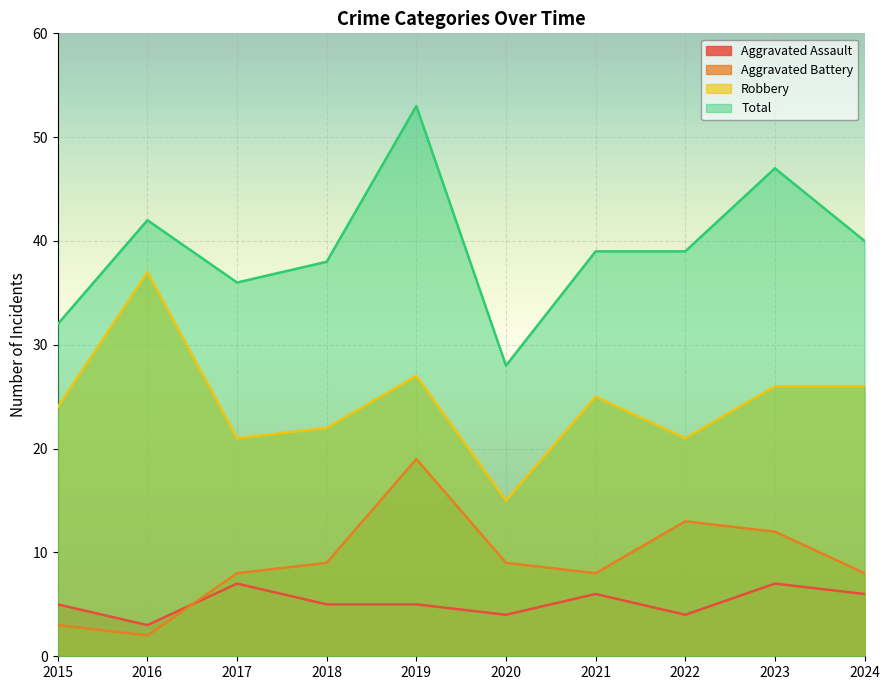

At which label does Robbery first exceed 25?

2016